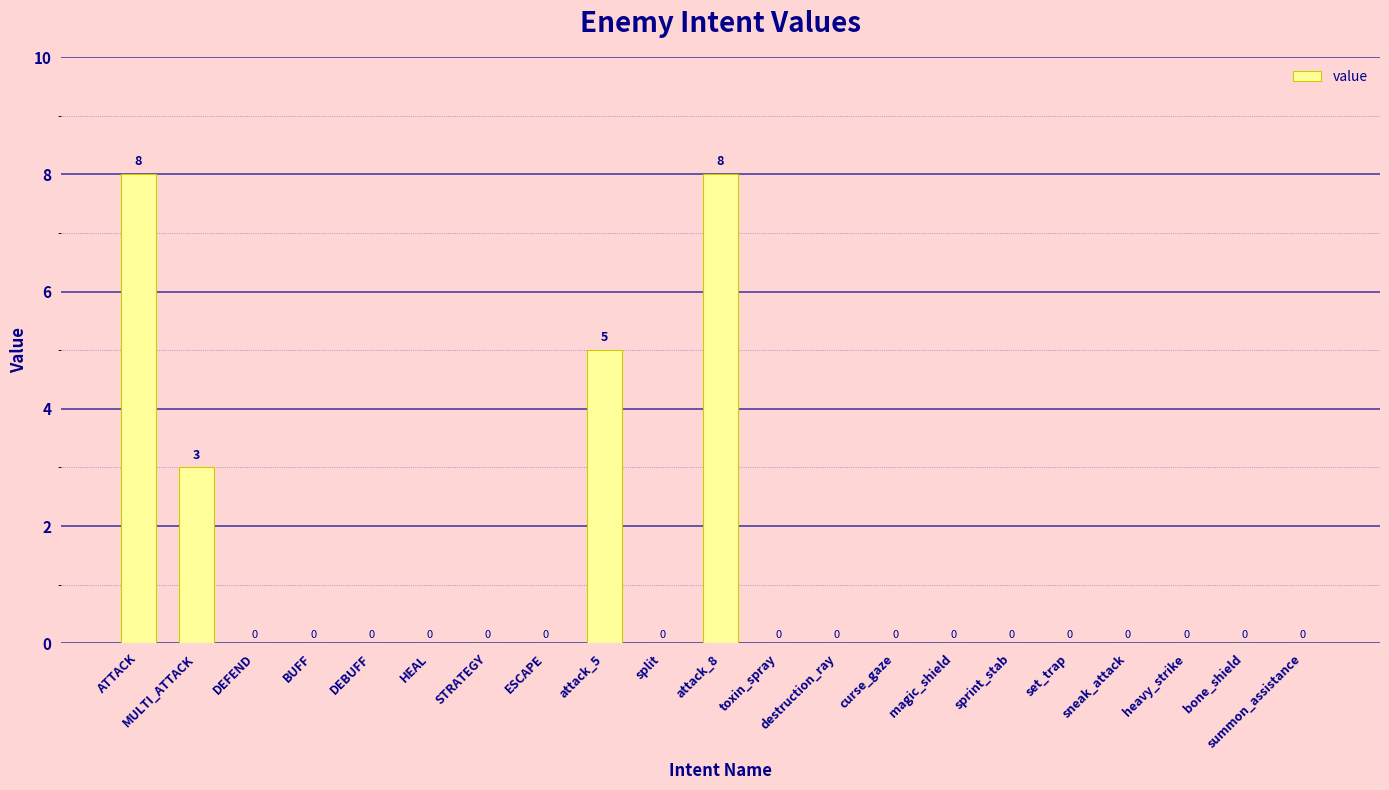

What is the greatest value displayed?

8